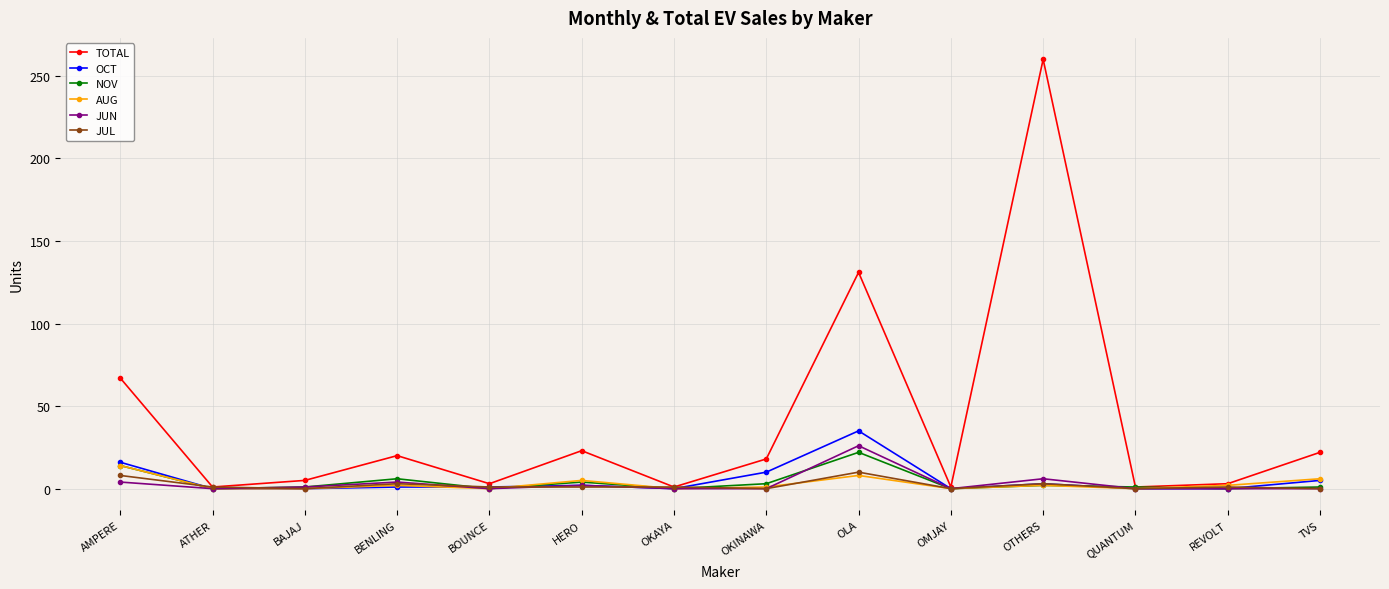

Between HERO and OMJAY, which series saw the biggest shift?

TOTAL